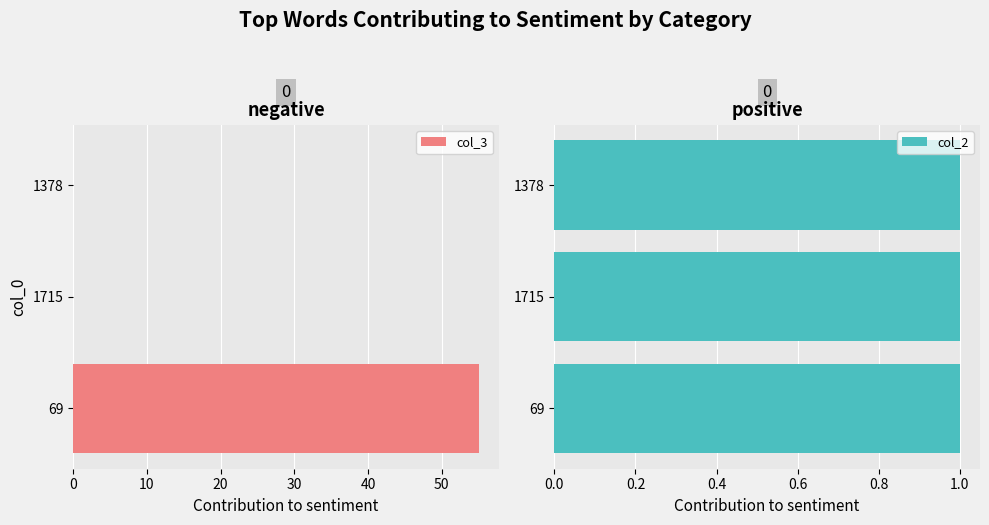

What is the sum of all col_3 values?

55